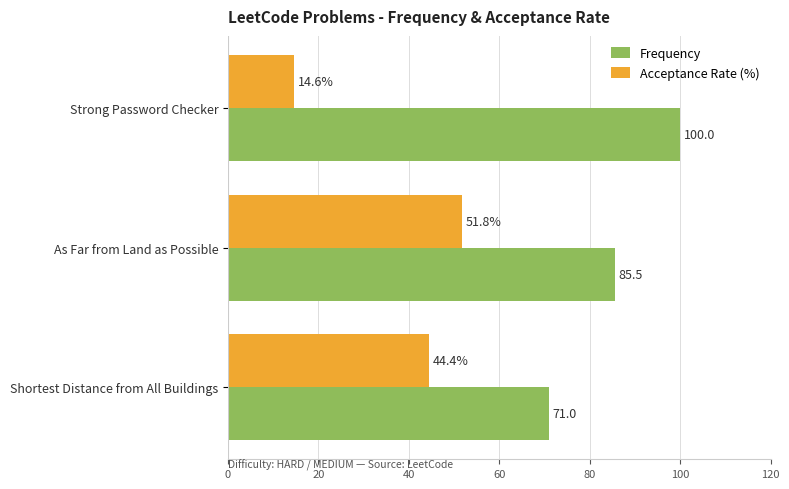

Is it true that Frequency equals 85.5 at As Far from Land as Possible?

True